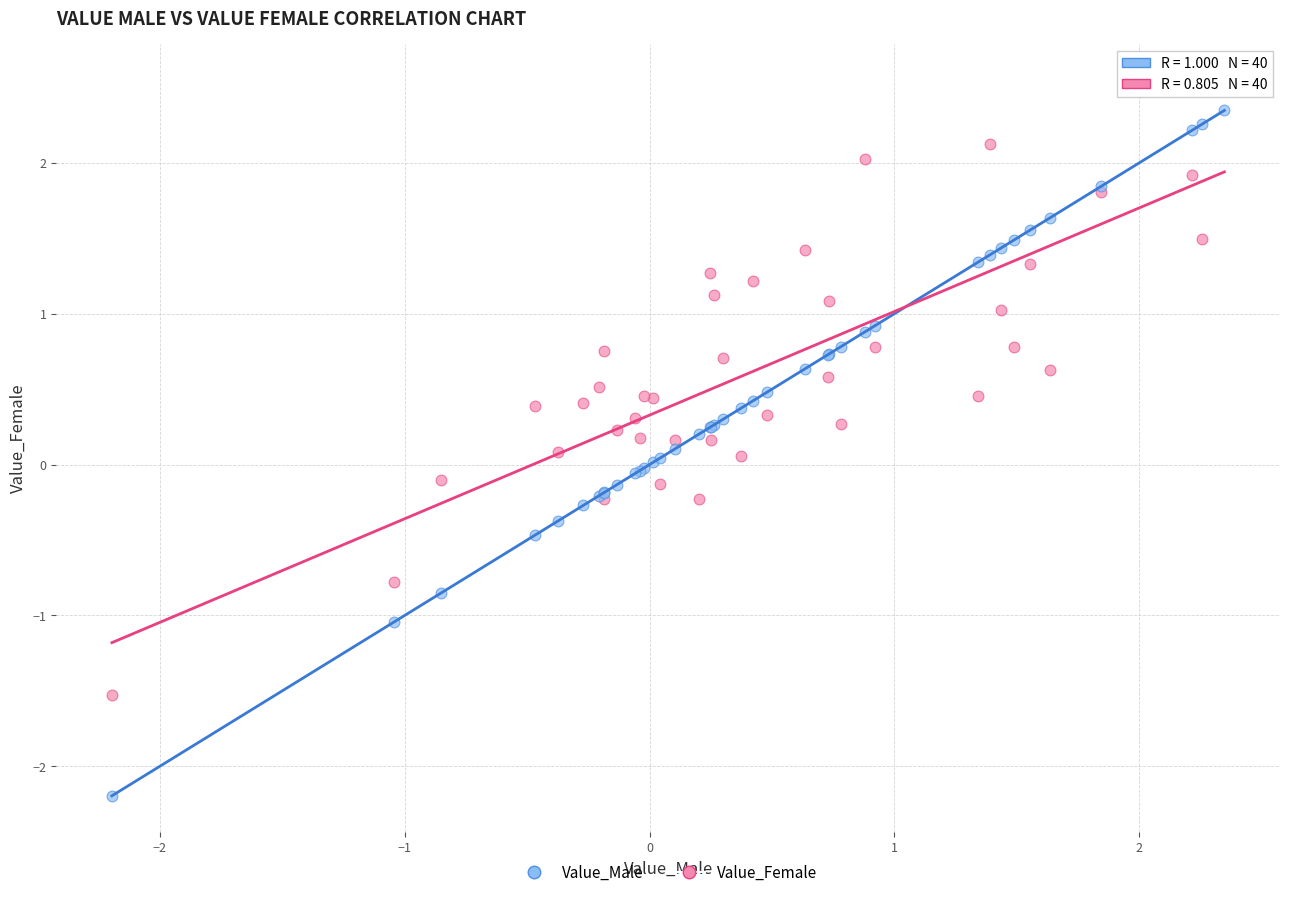

What are all the series names shown in the legend?

Value_Male, Value_Female